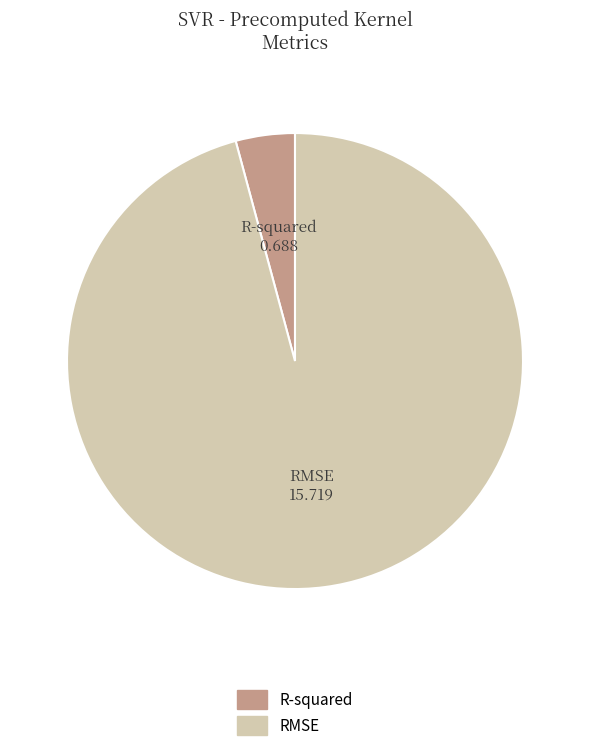

True or false: RMSE accounts for 84% of the total.

False